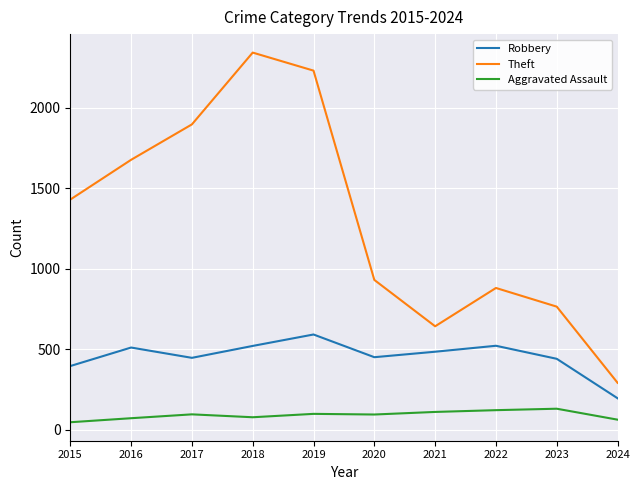

List the labels in order of Theft value, smallest first.

2024, 2021, 2023, 2022, 2020, 2015, 2016, 2017, 2019, 2018